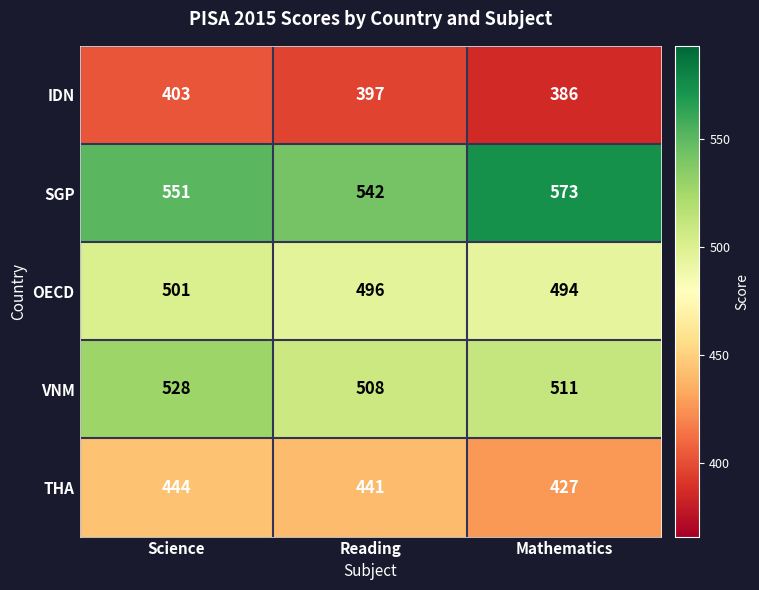

The VNM series shows 730 at Science. True or false?

False